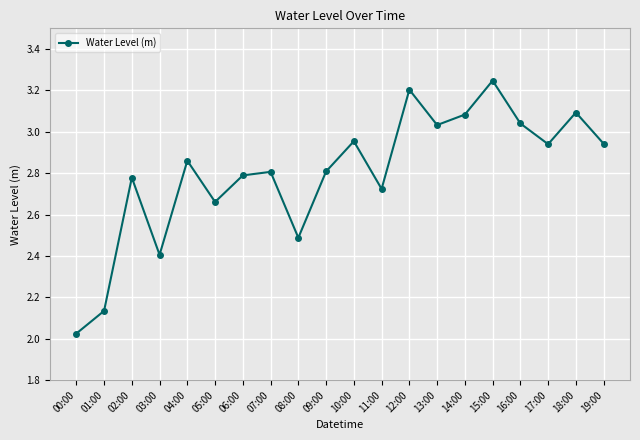

The chart shows a value of 2.5 at 08:00. True or false?

True